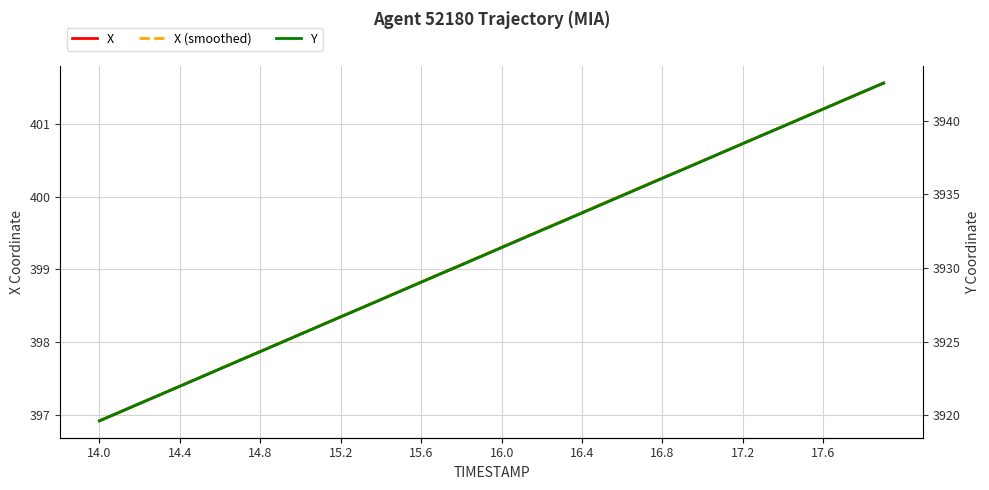

How many data points in Y are less than 3931?

20